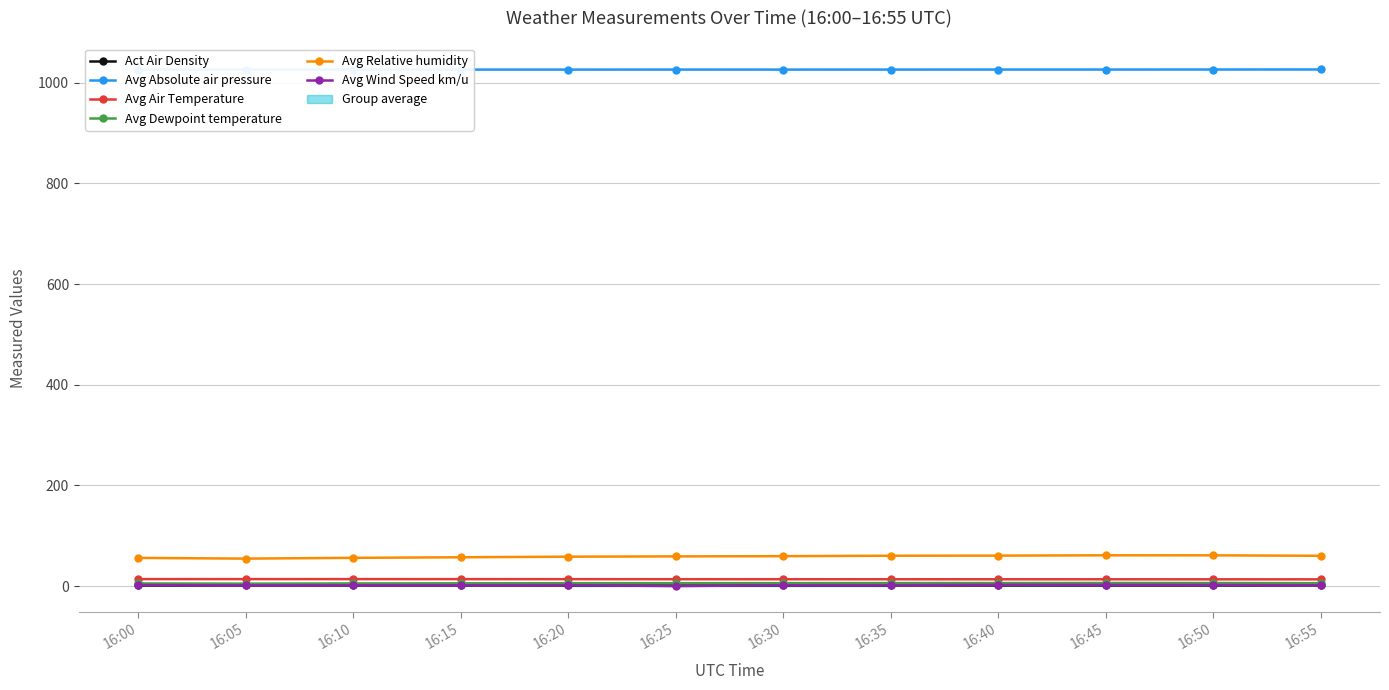

How many interior local valleys does the Avg Absolute air pressure series have?

3